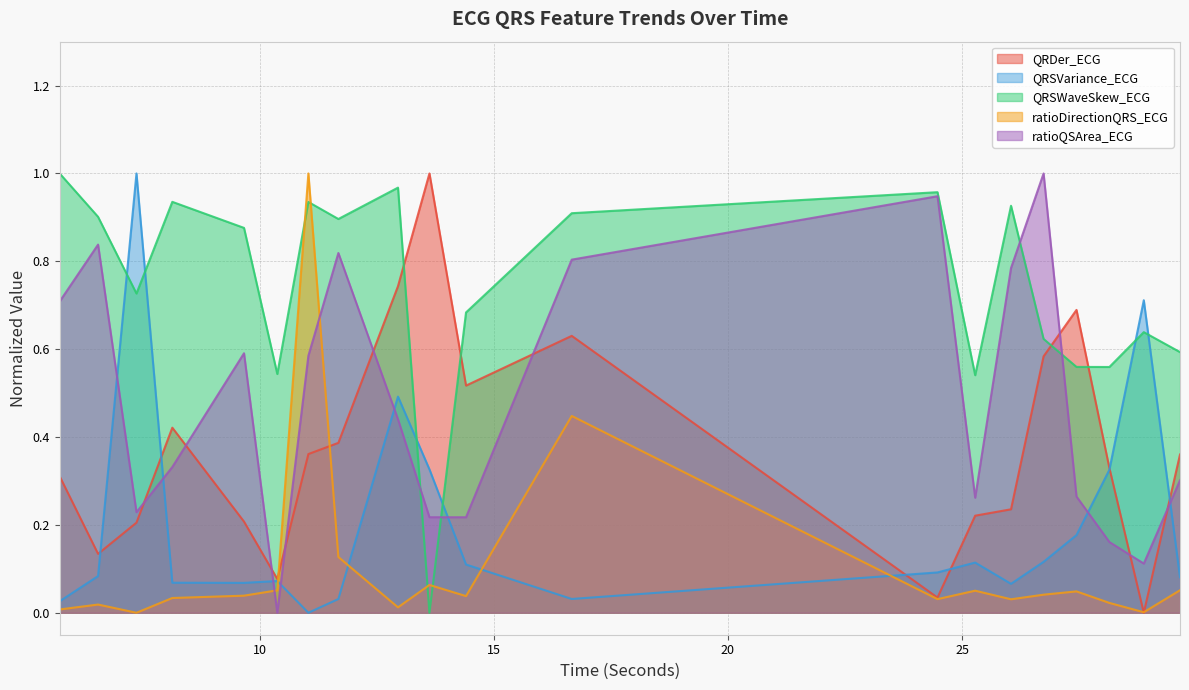

Reading left to right, list all the values displayed in this chart.

QRDer_ECG: 0.3	0.1	0.2	0.4	0.2	0.1	0.4	0.4	0.7	1.0	0.5	0.6	0.0	0.2	0.2	0.6	0.7	0.3	0.0	0.4
QRSVariance_ECG: 0.0	0.1	1.0	0.1	0.1	0.1	0.0	0.0	0.5	0.3	0.1	0.0	0.1	0.1	0.1	0.1	0.2	0.3	0.7	0.1
QRSWaveSkew_ECG: 1.0	0.9	0.7	0.9	0.9	0.5	0.9	0.9	1.0	0.0	0.7	0.9	1.0	0.5	0.9	0.6	0.6	0.6	0.6	0.6
ratioDirectionQRS_ECG: 0.0	0.0	0.0	0.0	0.0	0.1	1.0	0.1	0.0	0.1	0.0	0.4	0.0	0.1	0.0	0.0	0.0	0.0	0.0	0.1
ratioQSArea_ECG: 0.7	0.8	0.2	0.3	0.6	0.0	0.6	0.8	0.4	0.2	0.2	0.8	0.9	0.3	0.8	1.0	0.3	0.2	0.1	0.3